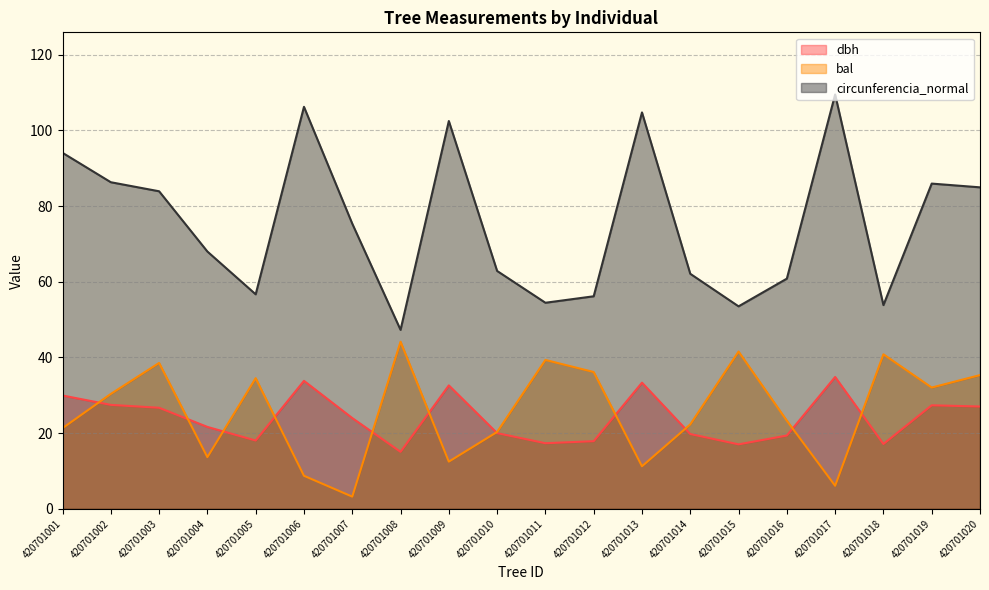

What is the value of the circunferencia_normal point at the 19th from the left?

85.9